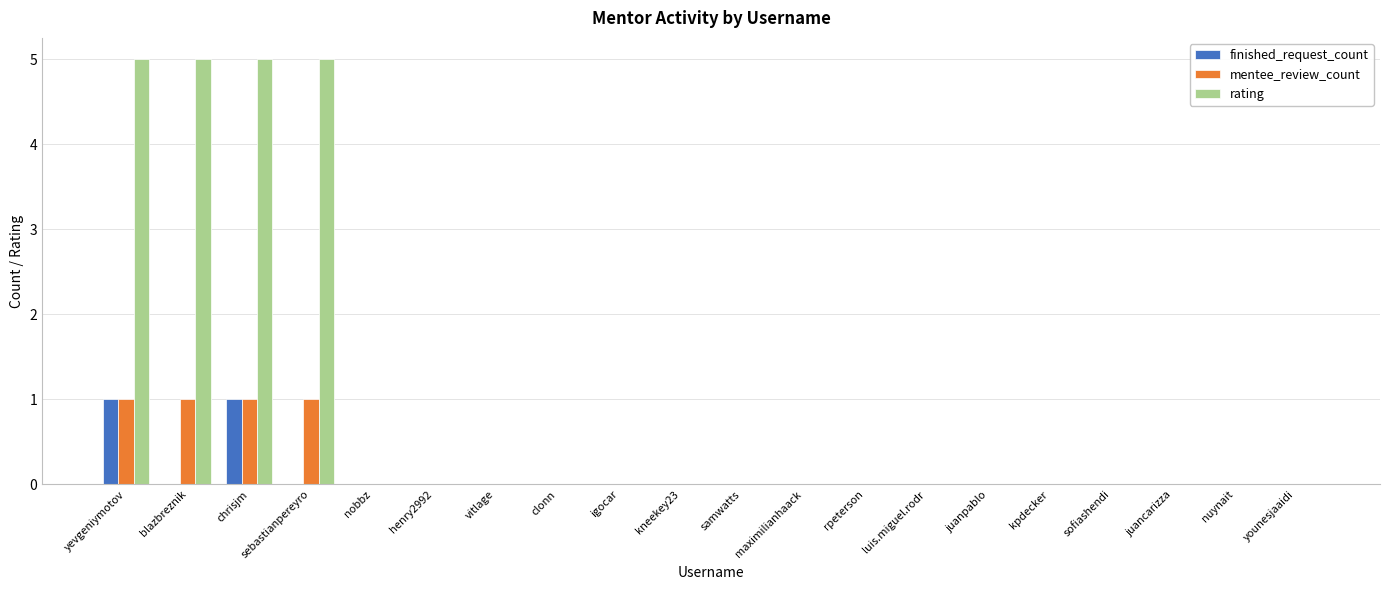

Is it true that mentee_review_count equals 0 at maximilianhaack?

True